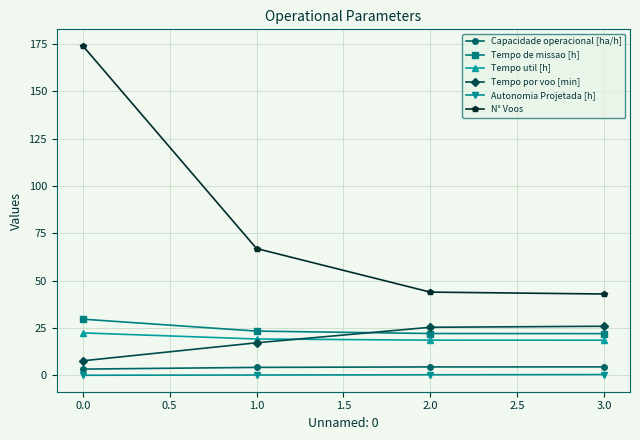

Which series has the largest total across all categories?

N° Voos